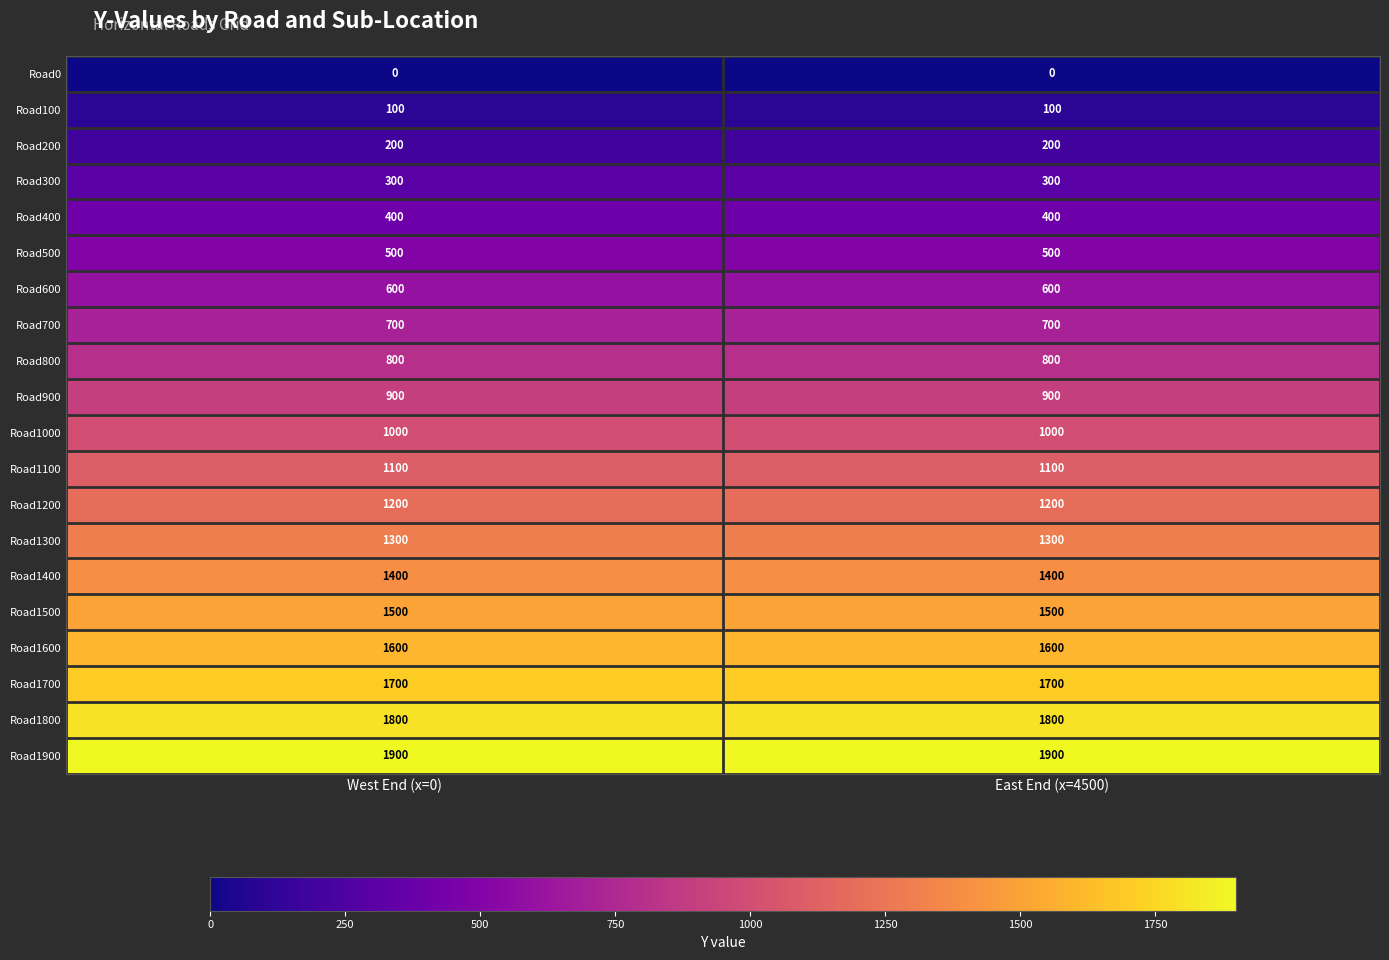

What is the highest value of the Road1400 series?

1400